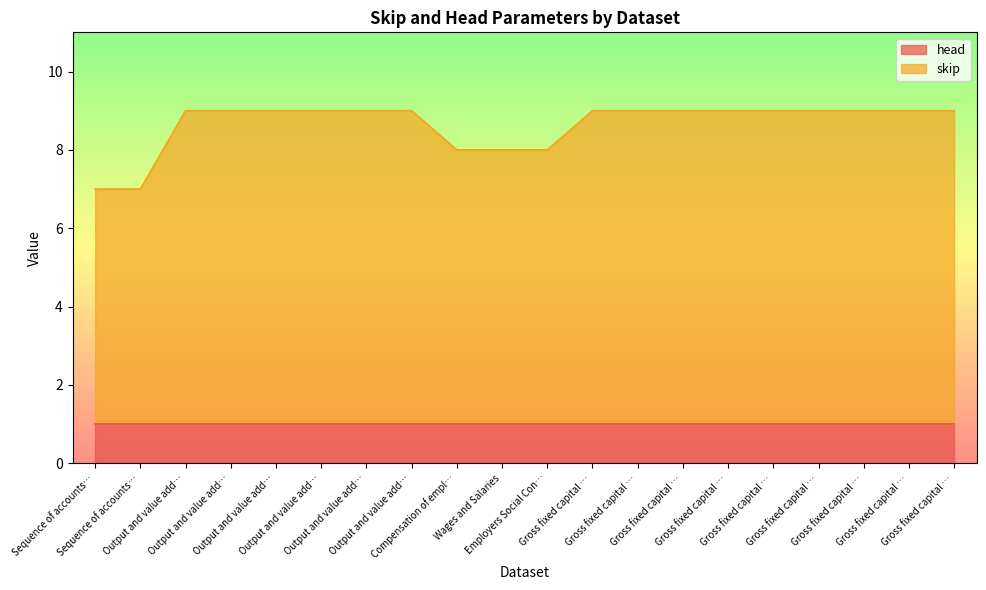

What is the label of the 3rd point from the left?

Output and value add…